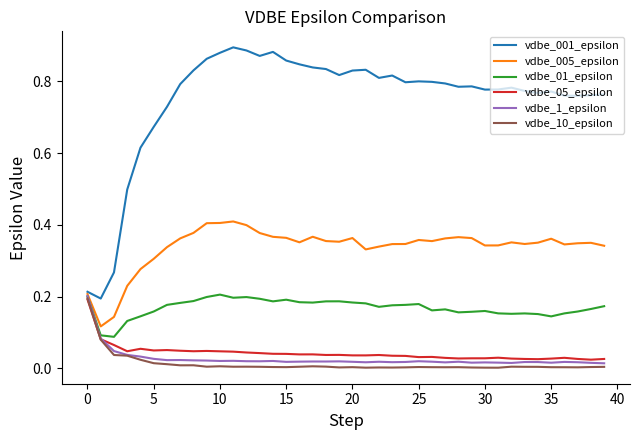

Which series has the widest spread of values?

vdbe_001_epsilon